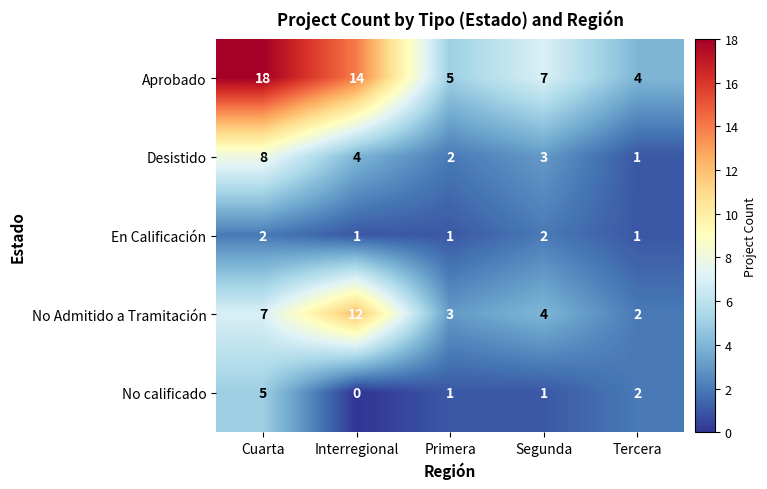

Which series has the widest spread of values?

Aprobado